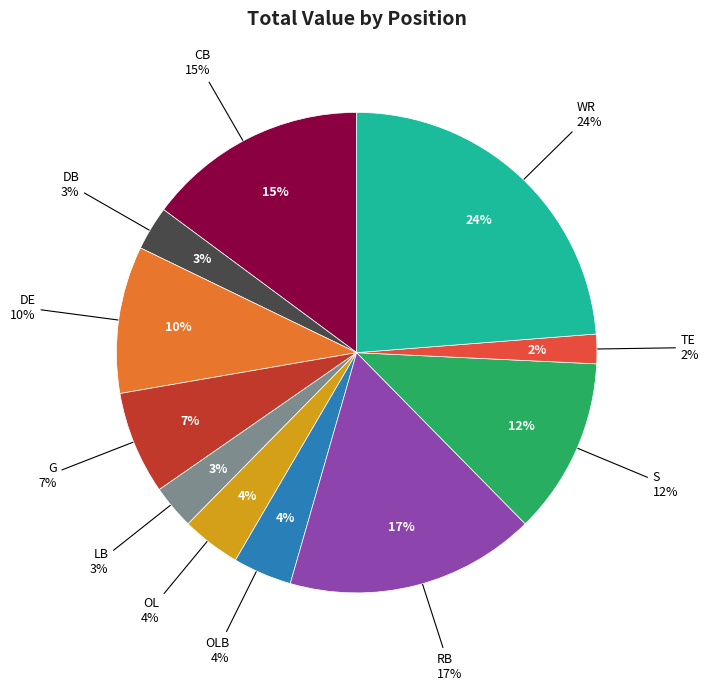

To the nearest percent, what is the average slice percentage?

8%